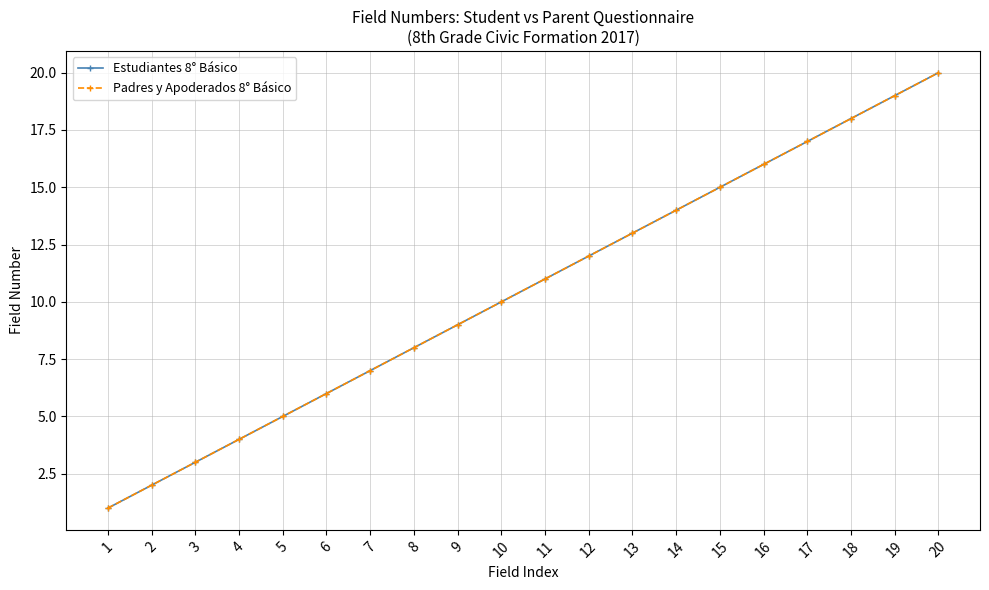

Does the chart have visible grid lines?

Yes